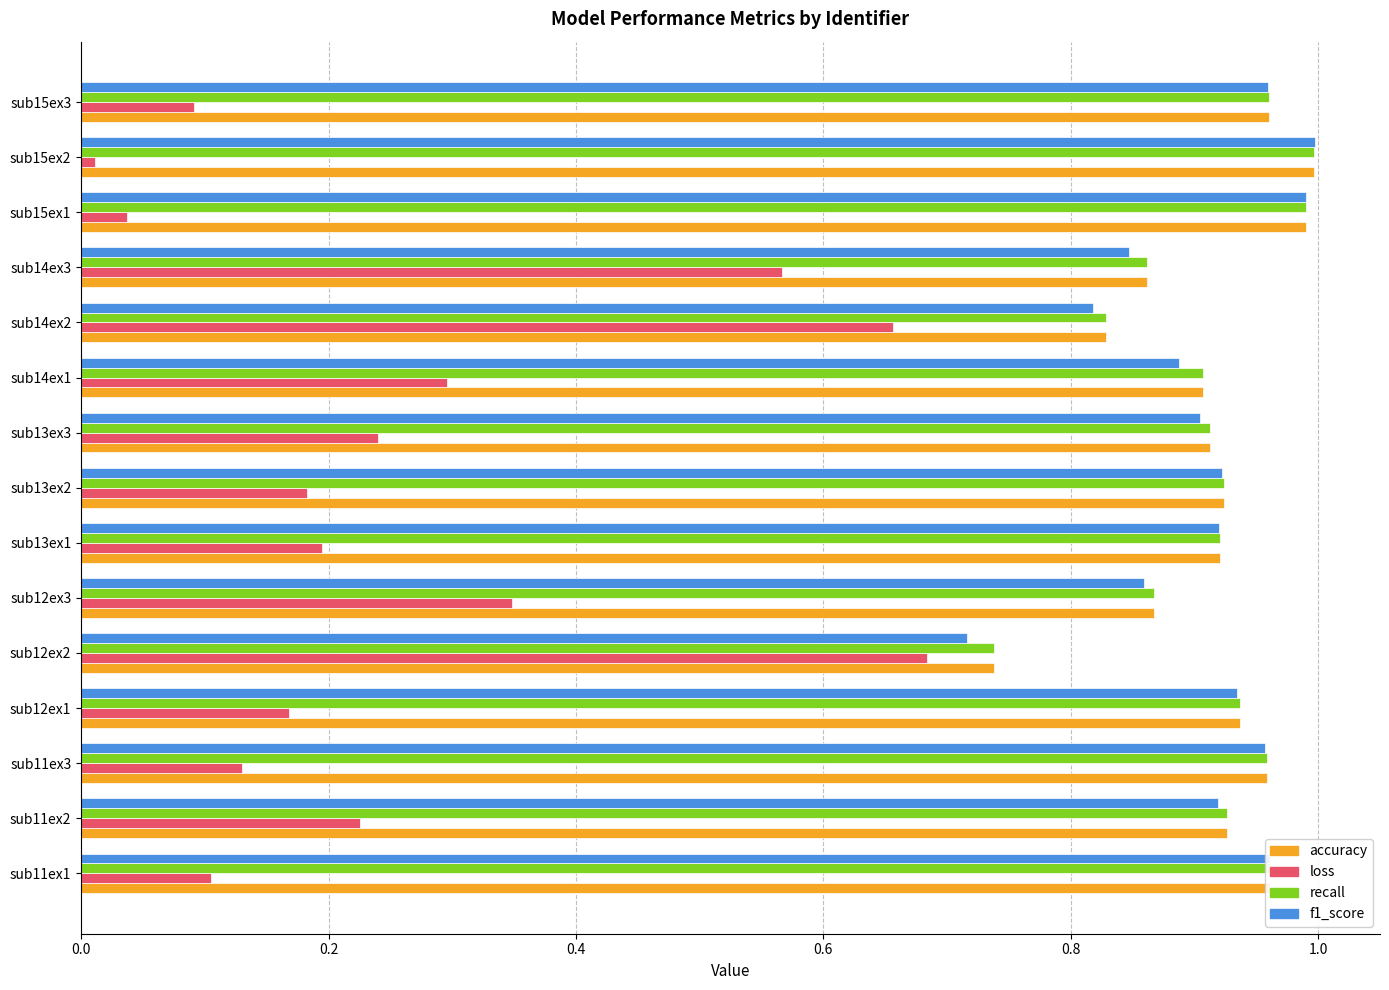

Is the value of accuracy at sub12ex3 greater than the value of recall at sub12ex2?

Yes